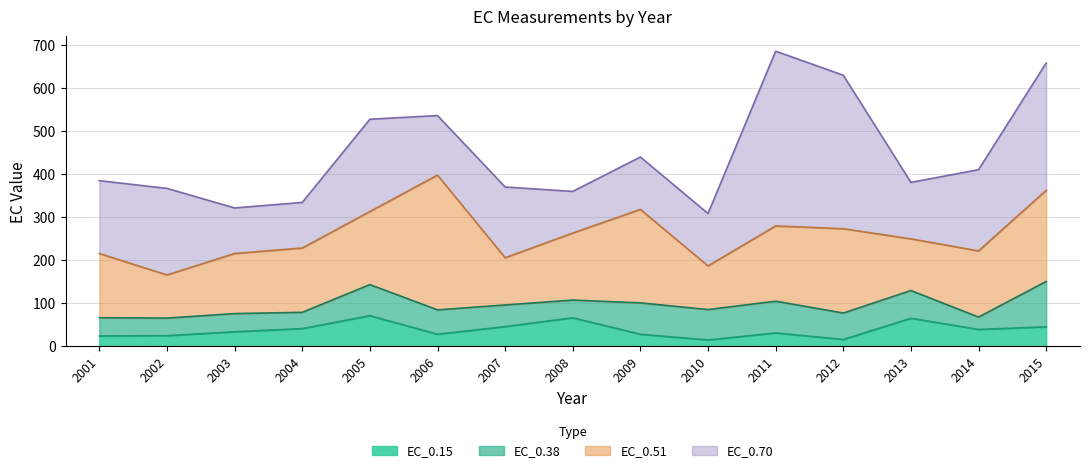

Does the chart display data point markers on the line(s)?

No